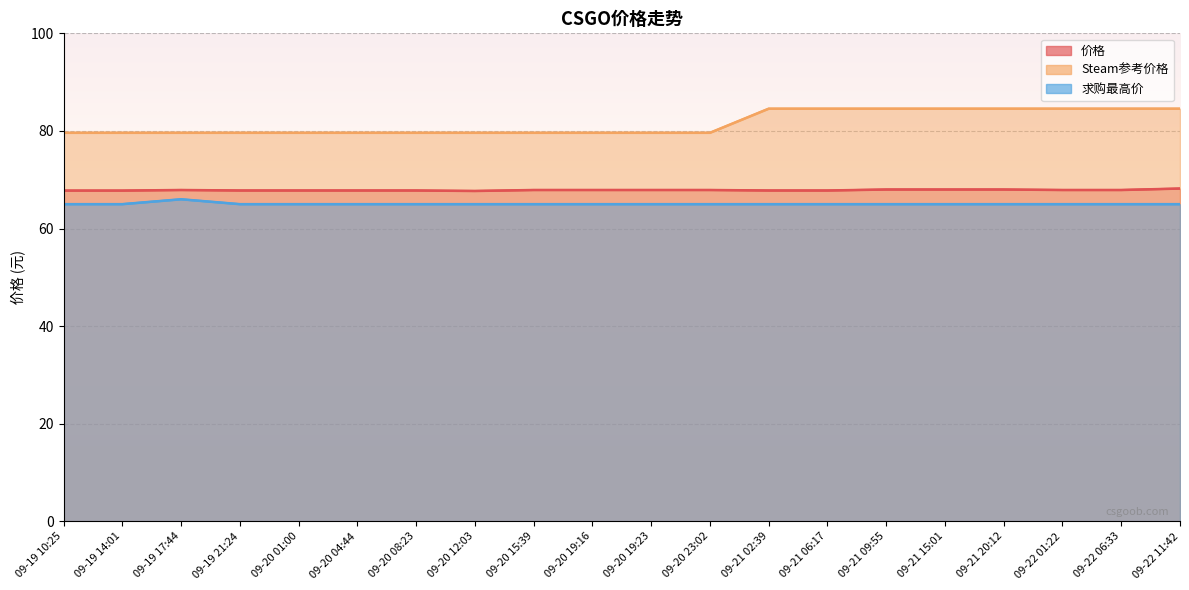

What position from the right is 09-21 02:39?

8